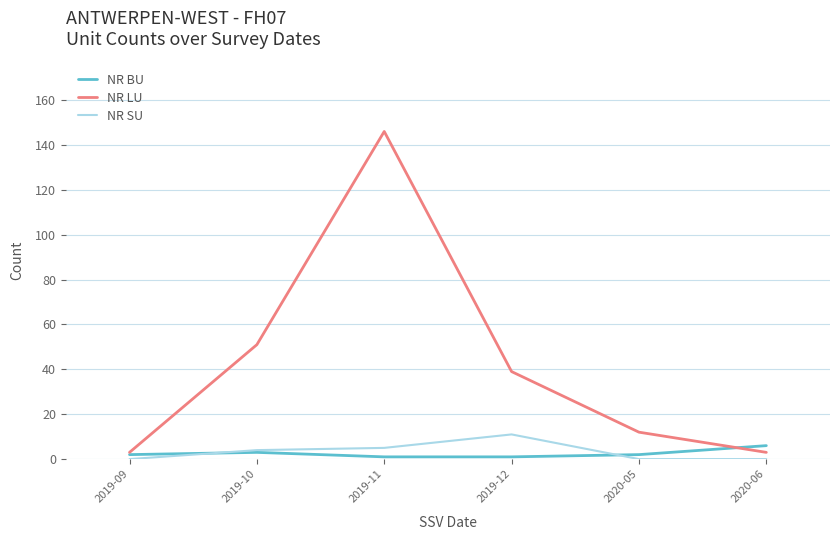

How many distinct data groups are displayed?

3